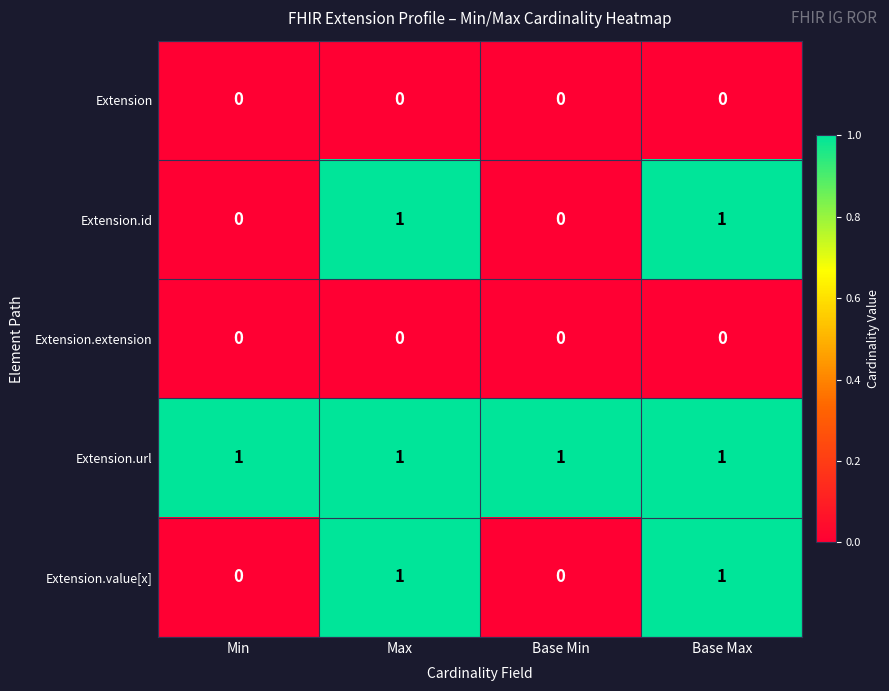

True or false: Extension.id has a value of 2 at Max.

False